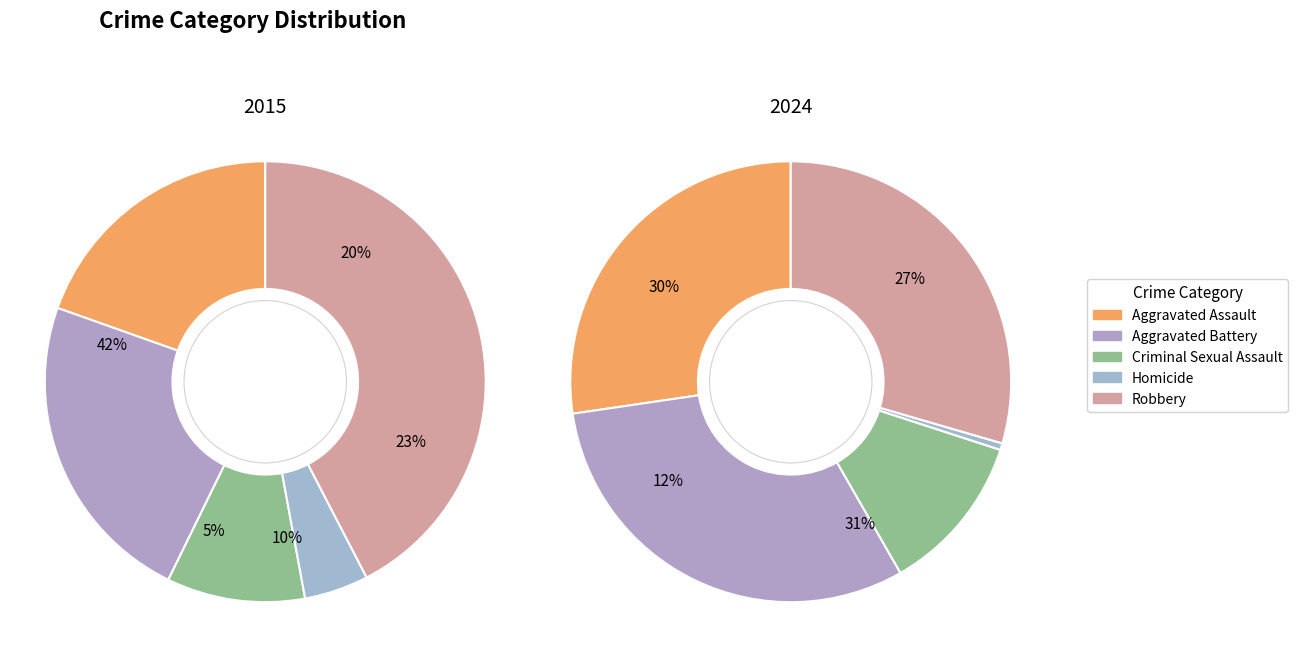

To the nearest percent, what percentage of the pie is 3?

5%